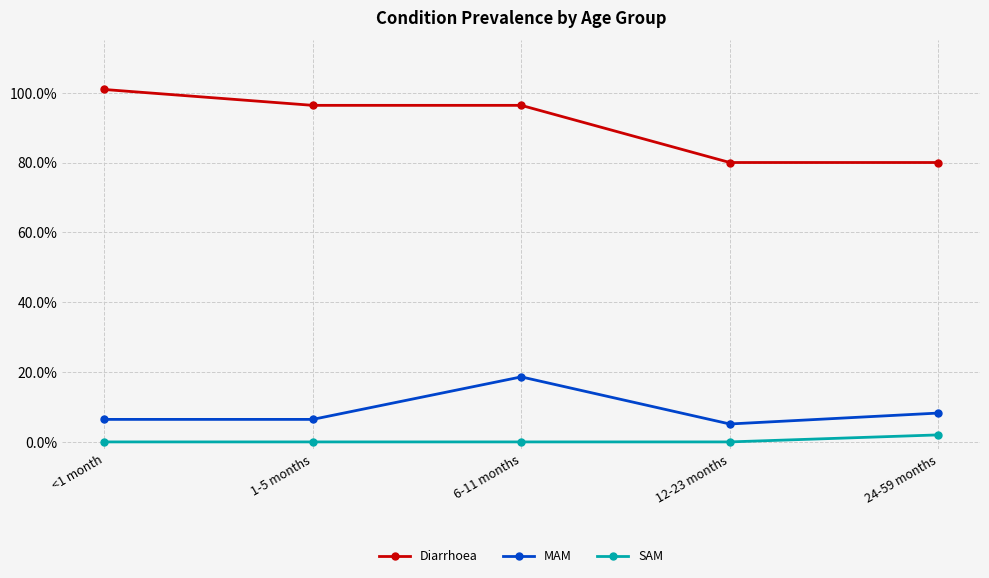

What is the sum of the Diarrhoea values at 6-11 months and 1-5 months?

1.9